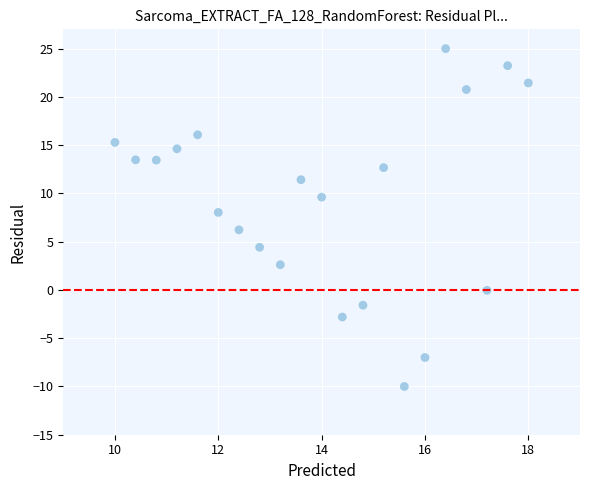

What is the range of Y values (max minus min)?

35.0